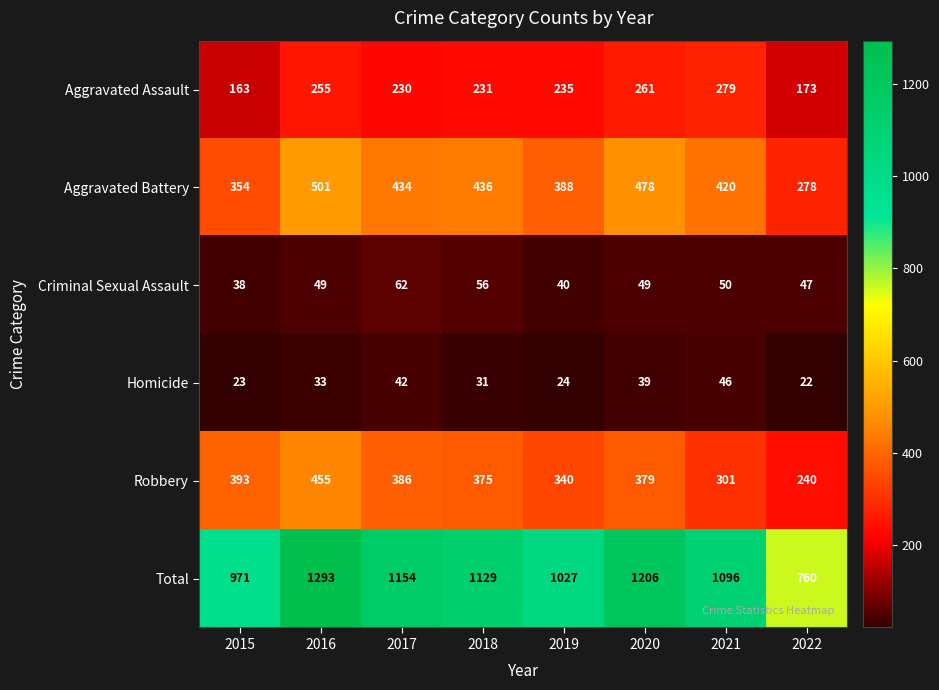

How many data points in Robbery are less than 379?

4